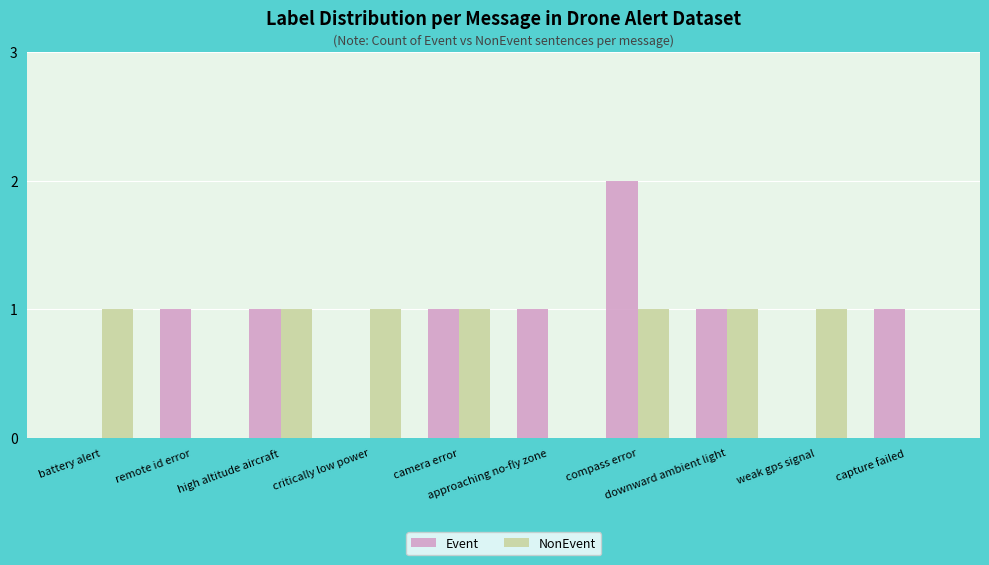

How many groups of bars are there?

10